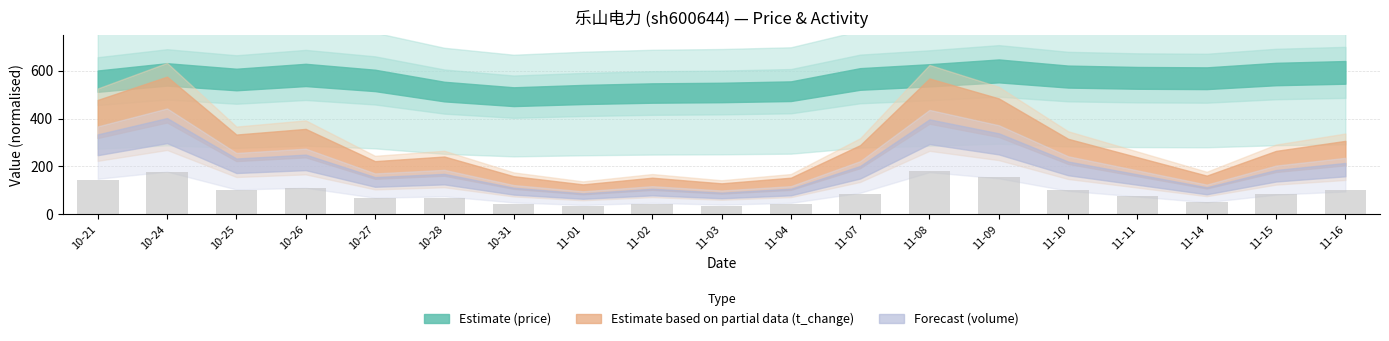

What is the value of the 1st bar from the left?

141.5